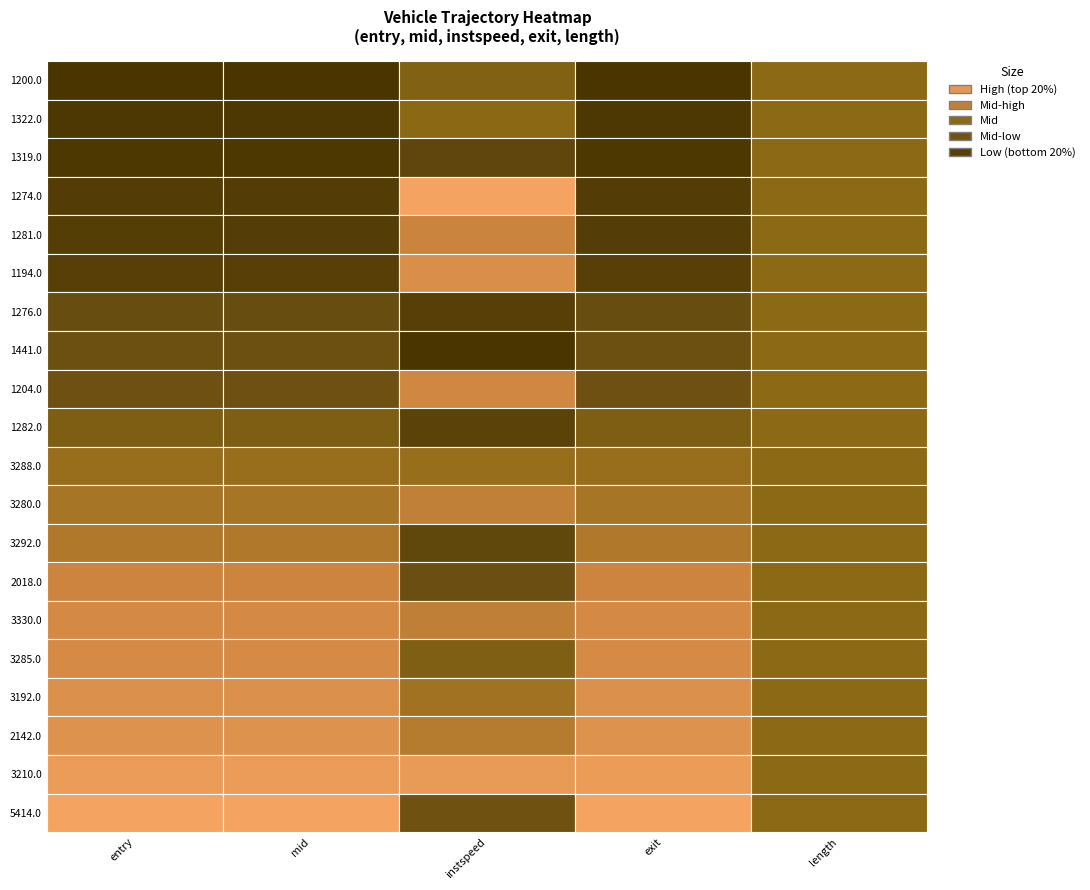

Which category has the lowest value across all series?

instspeed